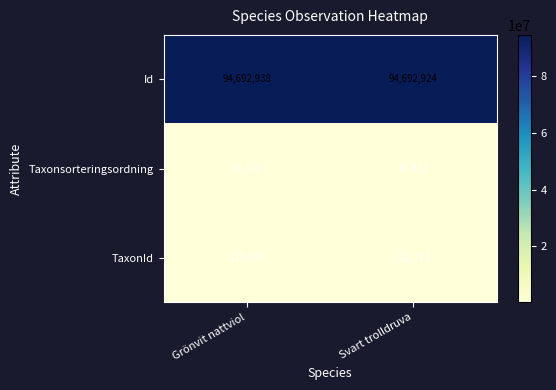

What is the maximum value for Taxonsorteringsordning?

98431